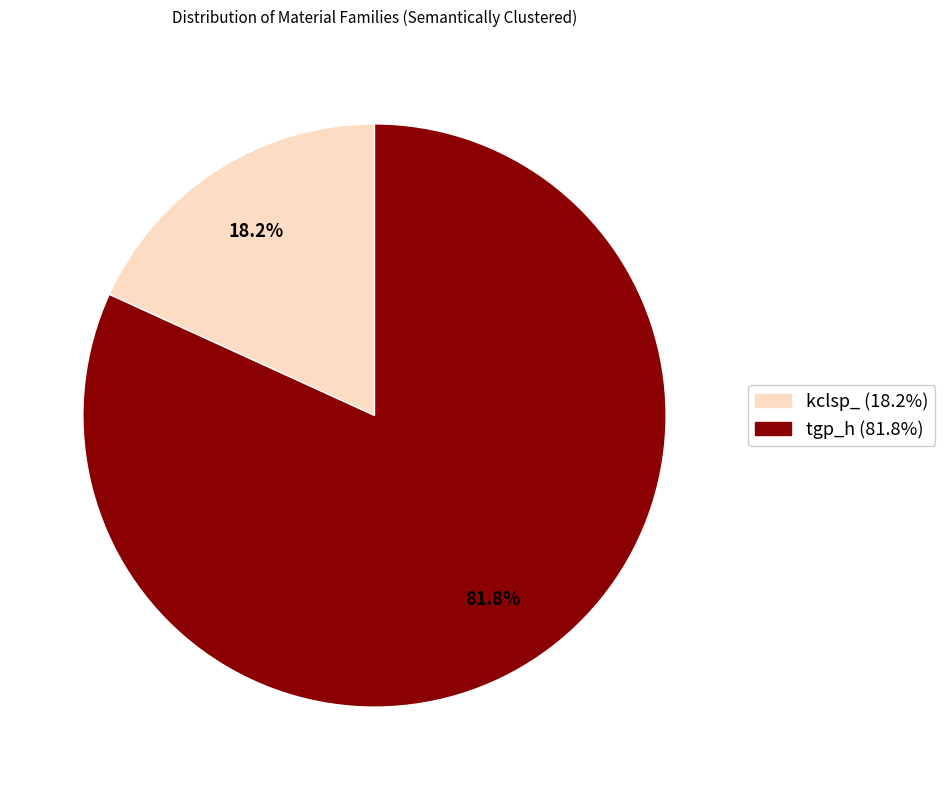

Rank the categories by value from highest to lowest.

tgp_h, kclsp_